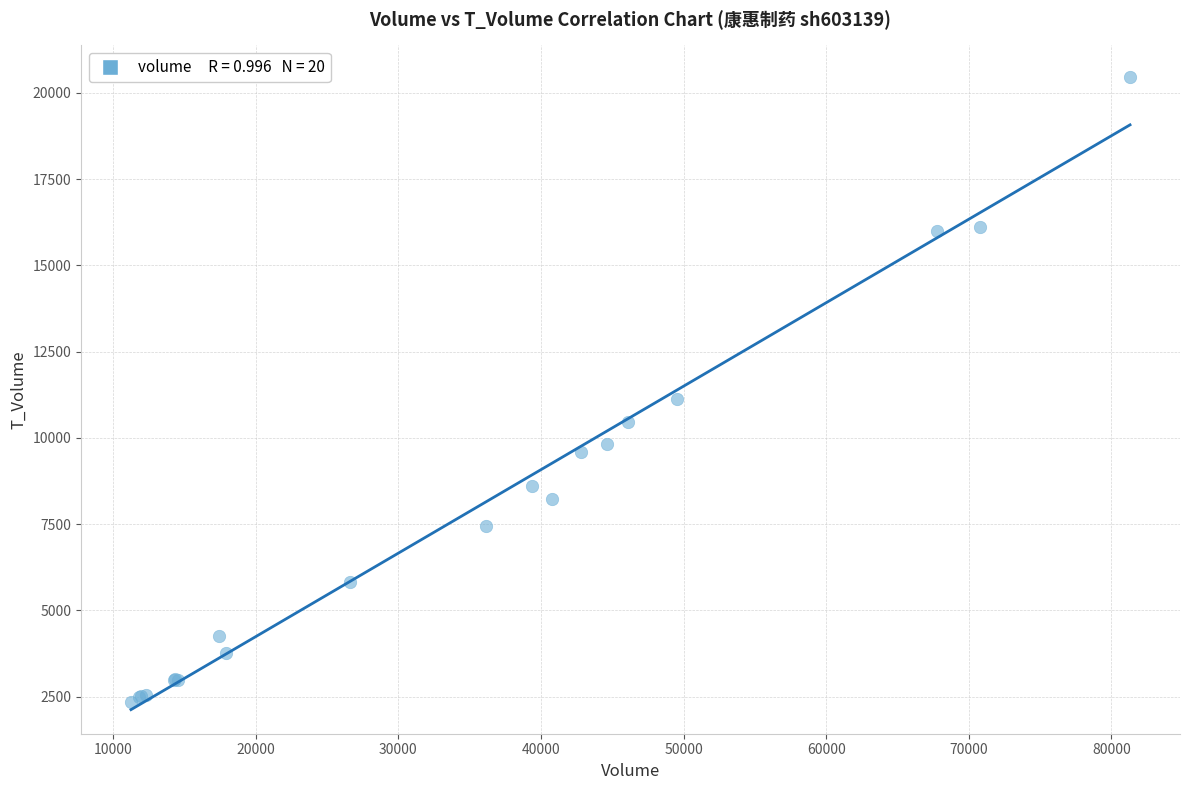

What Y value in the scatter plot is closest to 11404?

11118